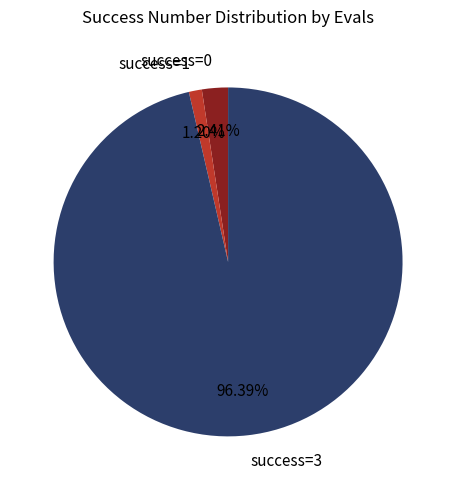

Approximately how many times larger is the value at success=3 compared to success=0?

40.0